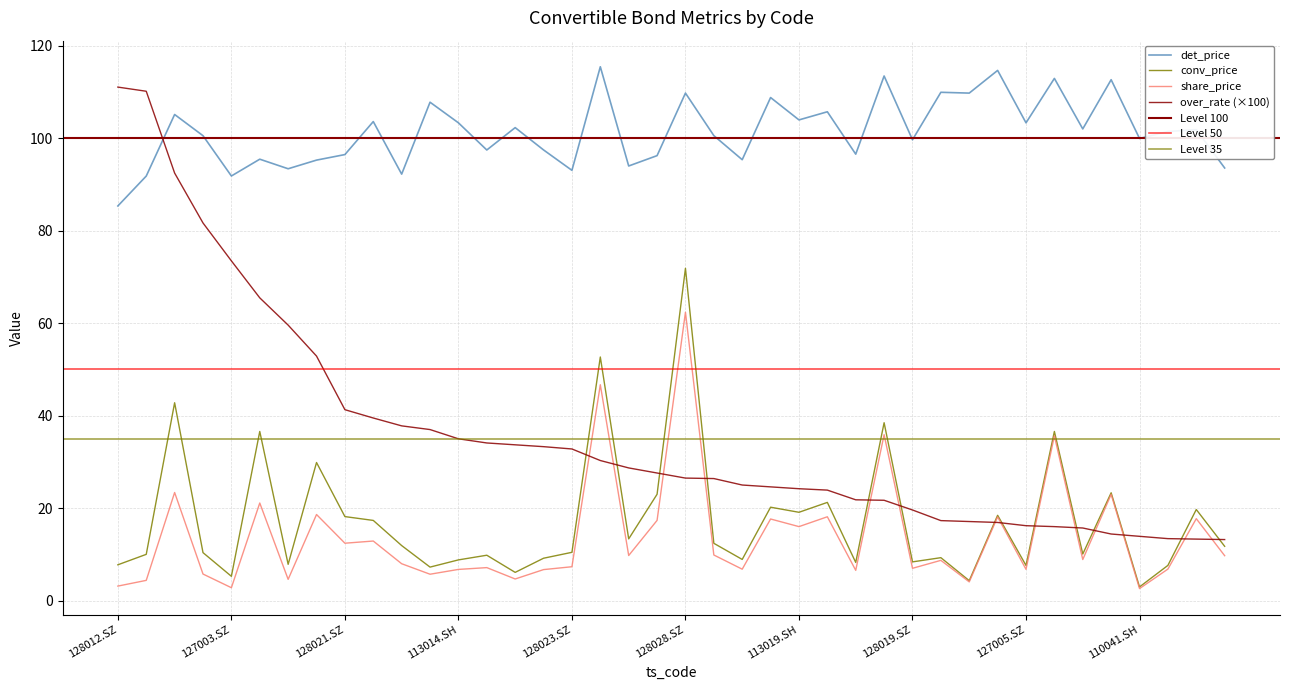

Reading left to right, extract all data points from this chart.

share_price: 128012.SZ=3.1	128013.SZ=4.4	110031.SH=23.4	113008.SH=5.7	127003.SZ=2.8	123003.SZ=21.1	127004.SZ=4.6	128020.SZ=18.6	128021.SZ=12.4	110040.SH=12.9	128018.SZ=8.0	110030.SH=5.7	113014.SH=6.7	123001.SZ=7.1	113010.SH=4.7	128034.SZ=6.7	128023.SZ=7.3	128035.SZ=46.7	128033.SZ=9.8	113016.SH=17.4	128028.SZ=62.4	123004.SZ=9.9	110043.SH=6.8	113013.SH=17.6	113019.SH=16.0	113009.SH=18.1	128030.SZ=6.5	128016.SZ=35.9	128019.SZ=7.0	128010.SZ=8.7	113011.SH=4.0	128024.SZ=18.1	127005.SZ=6.8	113504.SH=35.6	128032.SZ=8.9	128017.SZ=23.0	110041.SH=2.6	113018.SH=6.8	128025.SZ=17.7	128026.SZ=9.7
conv_price: 128012.SZ=7.7	128013.SZ=10.0	110031.SH=42.8	113008.SH=10.4	127003.SZ=5.2	123003.SZ=36.6	127004.SZ=7.8	128020.SZ=29.9	128021.SZ=18.2	110040.SH=17.3	128018.SZ=11.9	110030.SH=7.2	113014.SH=8.8	123001.SZ=9.8	113010.SH=6.1	128034.SZ=9.2	128023.SZ=10.4	128035.SZ=52.7	128033.SZ=13.3	113016.SH=23.0	128028.SZ=71.9	123004.SZ=12.4	110043.SH=8.9	113013.SH=20.2	113019.SH=19.1	113009.SH=21.2	128030.SZ=8.2	128016.SZ=38.5	128019.SZ=8.4	128010.SZ=9.3	113011.SH=4.3	128024.SZ=18.4	127005.SZ=7.6	113504.SH=36.6	128032.SZ=10.1	128017.SZ=23.3	110041.SH=3.0	113018.SH=7.6	128025.SZ=19.7	128026.SZ=11.7
det_price: 128012.SZ=85.4	128013.SZ=91.9	110031.SH=105.2	113008.SH=100.6	127003.SZ=91.9	123003.SZ=95.5	127004.SZ=93.4	128020.SZ=95.3	128021.SZ=96.5	110040.SH=103.6	128018.SZ=92.3	110030.SH=107.8	113014.SH=103.4	123001.SZ=97.5	113010.SH=102.3	128034.SZ=97.5	128023.SZ=93.1	128035.SZ=115.5	128033.SZ=94.0	113016.SH=96.3	128028.SZ=109.8	123004.SZ=100.6	110043.SH=95.4	113013.SH=108.8	113019.SH=104.0	113009.SH=105.8	128030.SZ=96.6	128016.SZ=113.5	128019.SZ=99.7	128010.SZ=110.0	113011.SH=109.8	128024.SZ=114.7	127005.SZ=103.4	113504.SH=113.0	128032.SZ=102.1	128017.SZ=112.7	110041.SH=100.0	113018.SH=101.5	128025.SZ=101.9	128026.SZ=93.6
over_rate: 128012.SZ=111.1	128013.SZ=110.2	110031.SH=92.5	113008.SH=81.7	127003.SZ=73.5	123003.SZ=65.5	127004.SZ=59.6	128020.SZ=52.9	128021.SZ=41.3	110040.SH=39.5	128018.SZ=37.8	110030.SH=37.0	113014.SH=35.0	123001.SZ=34.1	113010.SH=33.7	128034.SZ=33.3	128023.SZ=32.8	128035.SZ=30.3	128033.SZ=28.7	113016.SH=27.6	128028.SZ=26.5	123004.SZ=26.4	110043.SH=25.0	113013.SH=24.6	113019.SH=24.2	113009.SH=23.9	128030.SZ=21.8	128016.SZ=21.7	128019.SZ=19.6	128010.SZ=17.3	113011.SH=17.1	128024.SZ=16.9	127005.SZ=16.2	113504.SH=16.0	128032.SZ=15.7	128017.SZ=14.4	110041.SH=13.9	113018.SH=13.4	128025.SZ=13.3	128026.SZ=13.2